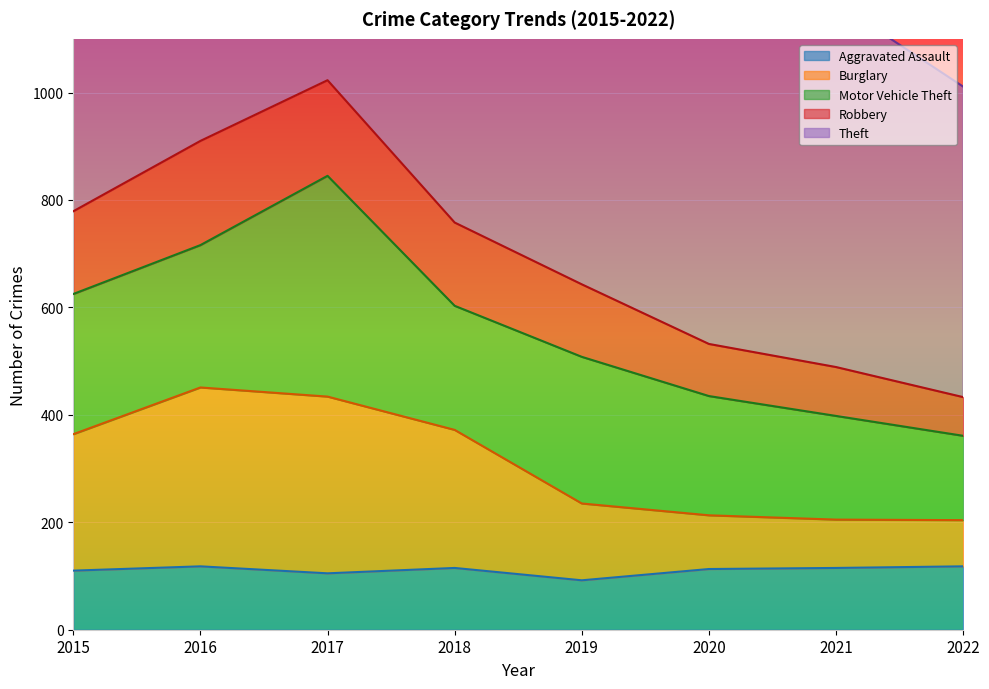

True or false: Aggravated Assault has a value of 113 at 2020.

True